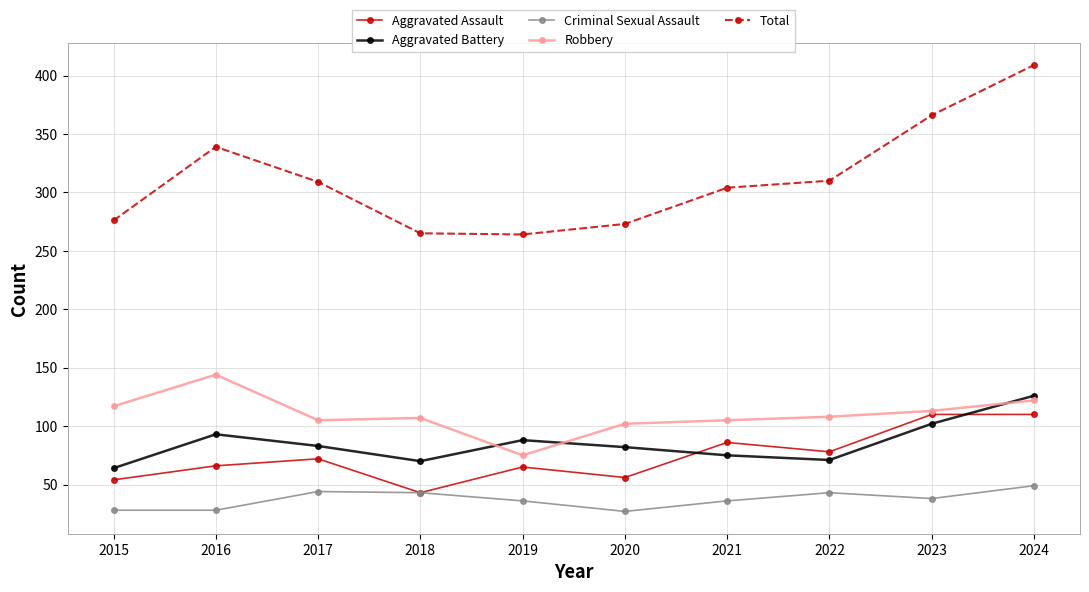

What value does the Aggravated Assault series have at 2016, to the nearest 5?

65